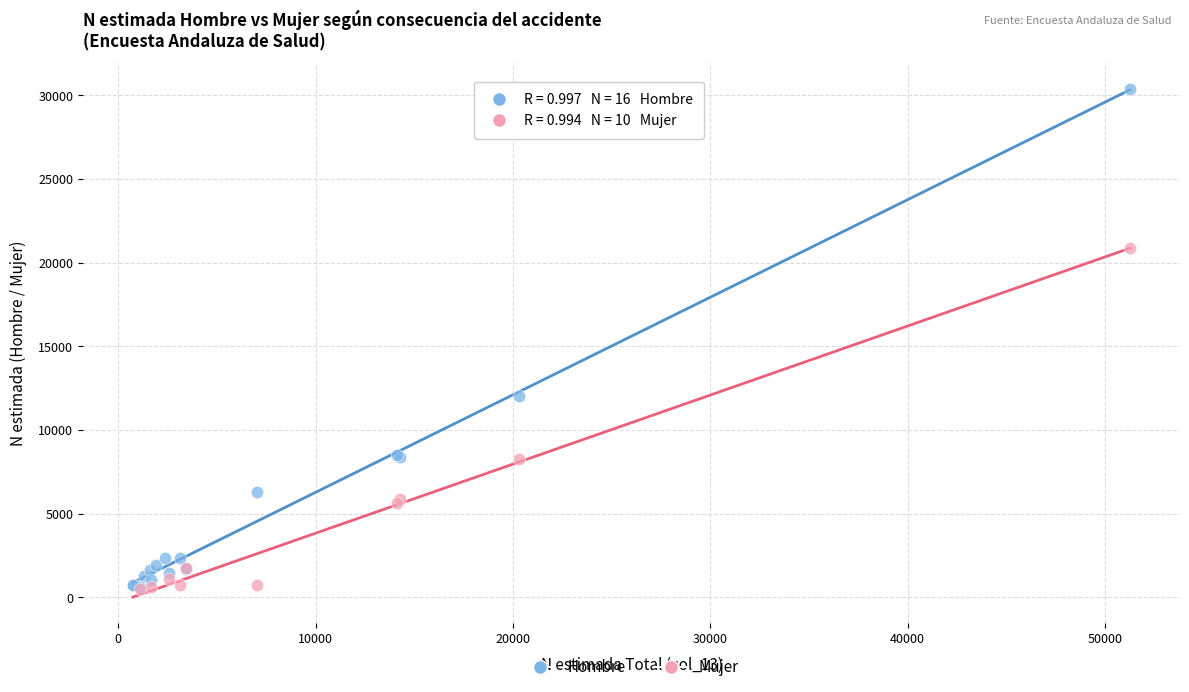

Which series has the largest Y range (max minus min)?

Hombre